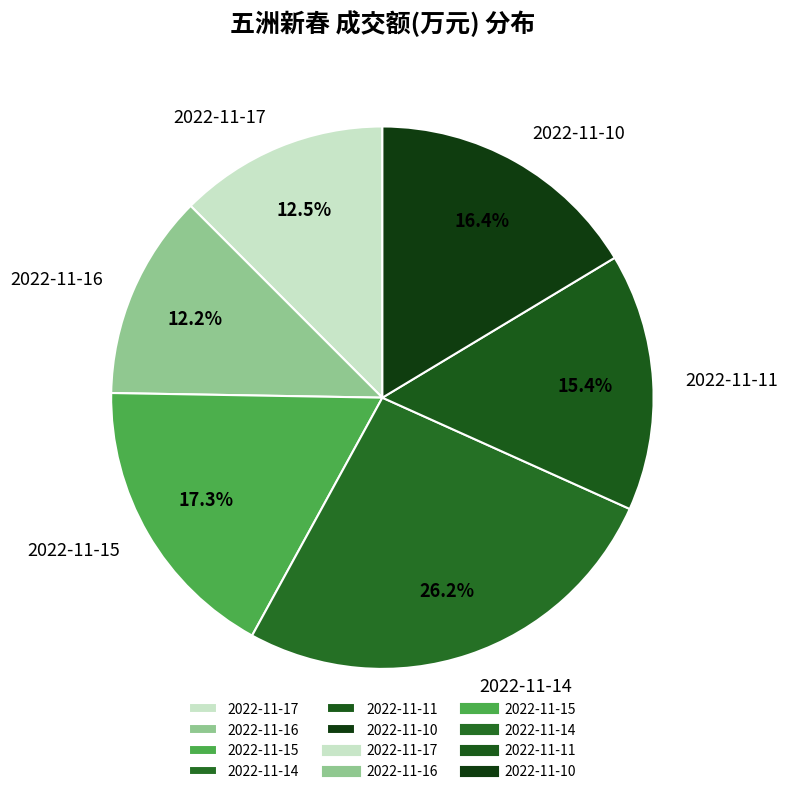

To the nearest percent, what is the difference between the 2022-11-11 and 2022-11-17 slice percentages?

3%